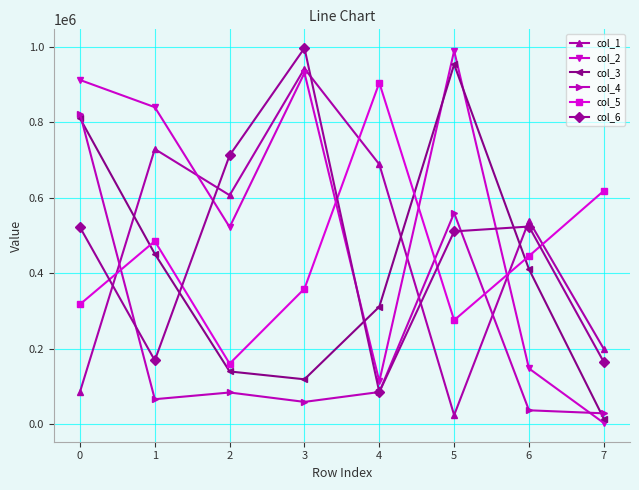

Which series ends up on top after the final intersection of col_5 and col_1?

col_5